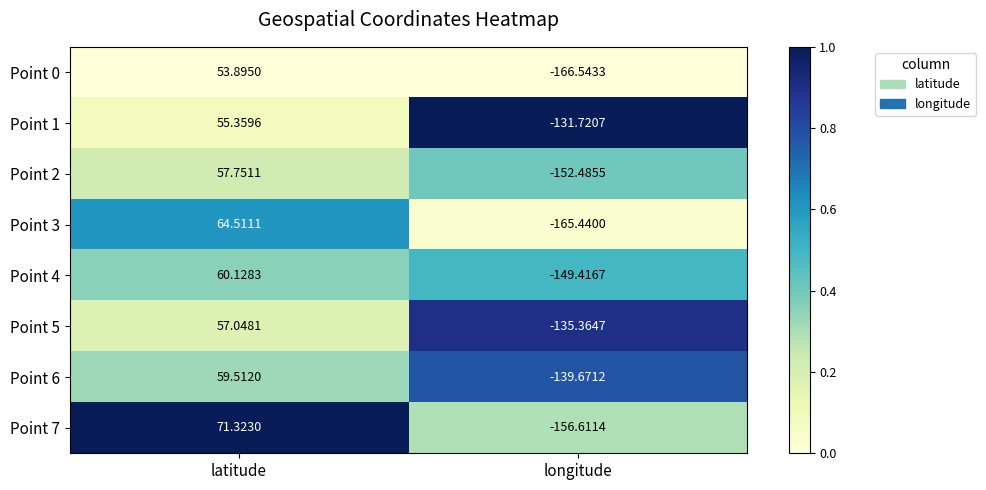

Where does the Point 1 series first go above 55?

latitude